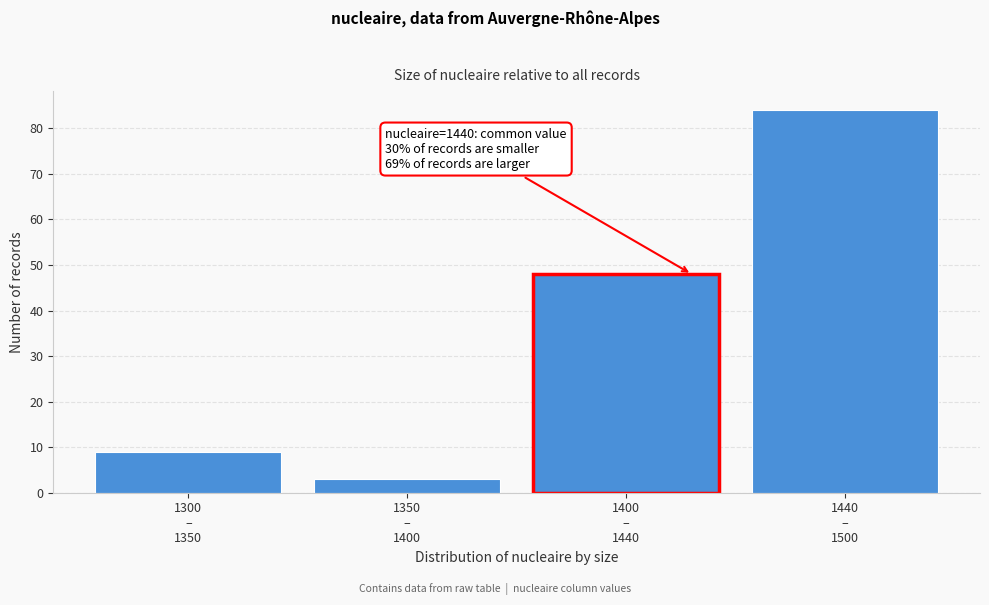

What is the greatest value displayed?

84